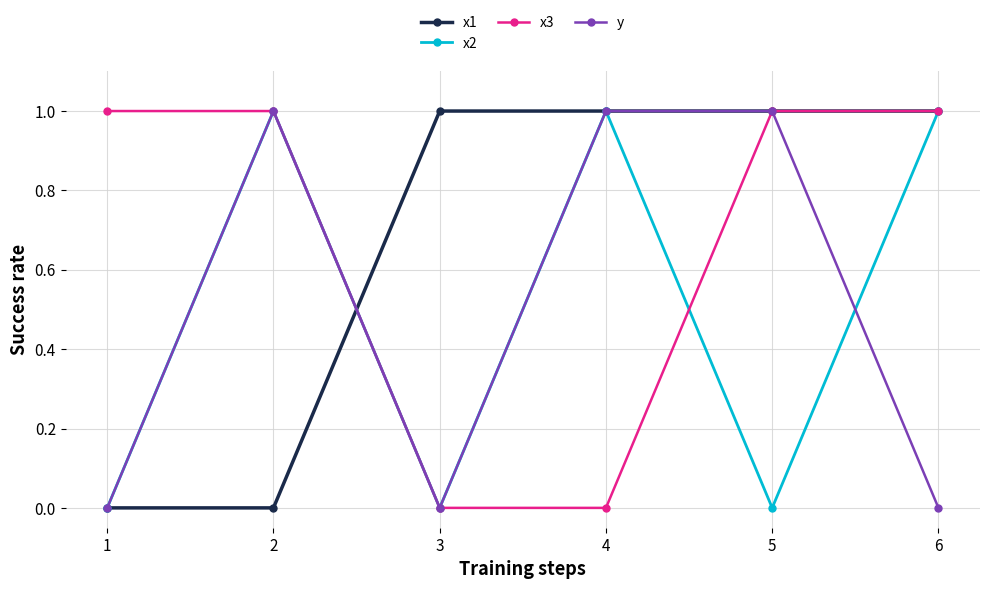

Is the value of y at 1 greater than the value of x1 at 4?

No